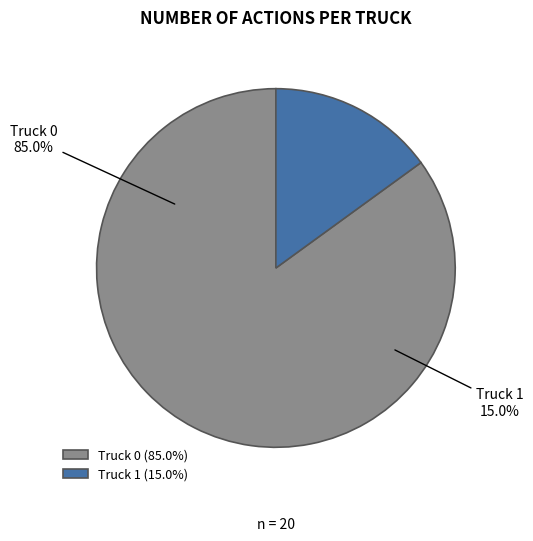

What portion of the pie excludes Truck 0?

15.0%